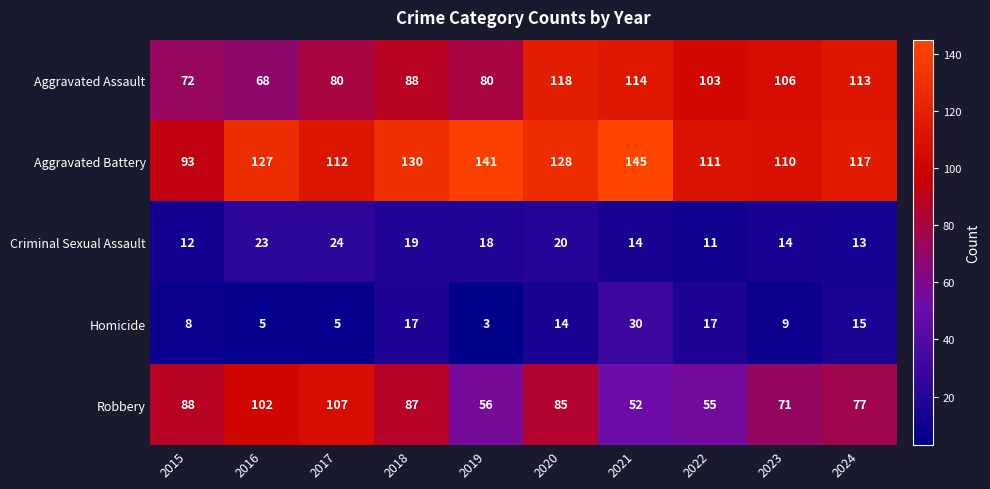

Which category has the lowest value across all series?

2019